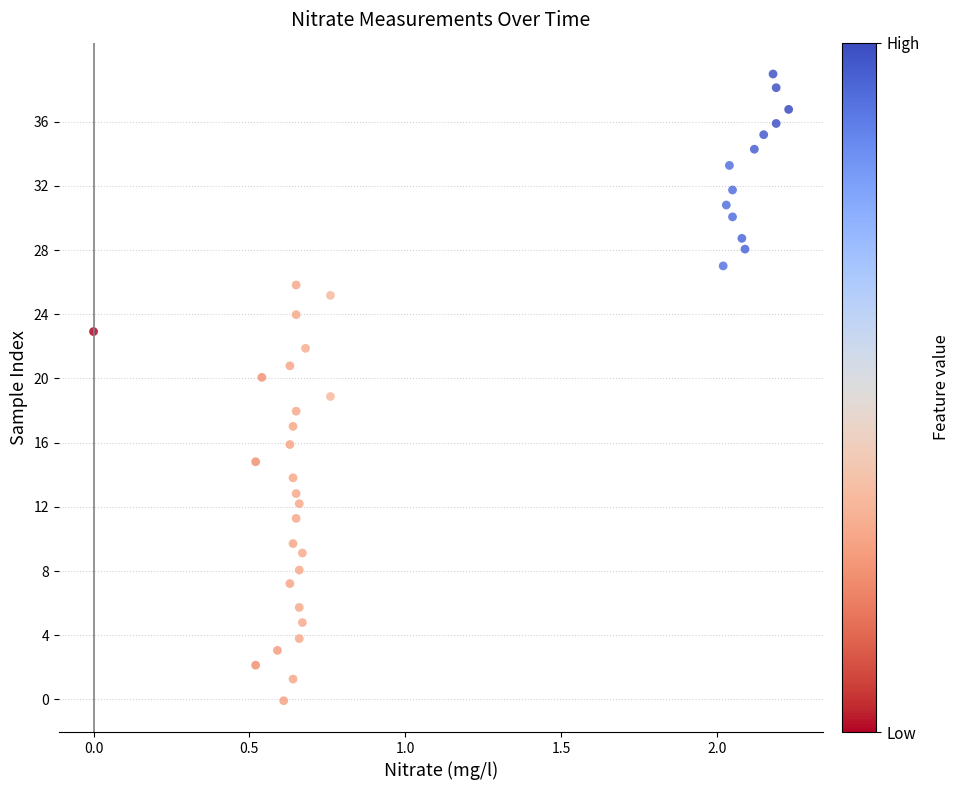

What is the range of Y values (max minus min)?

39.0